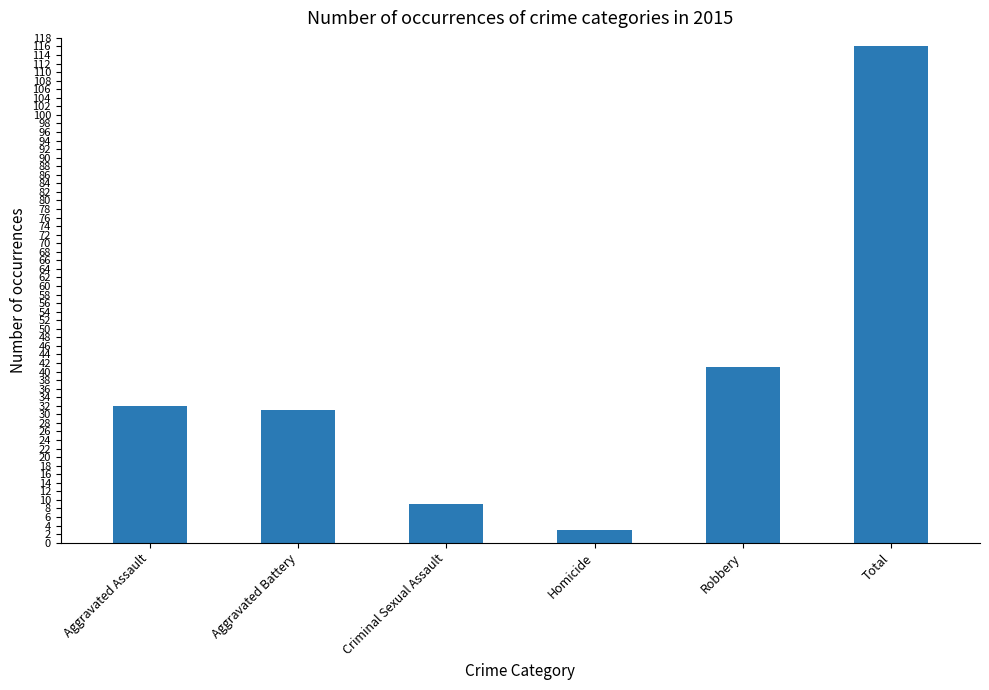

The value at Total is 65. True or false?

False